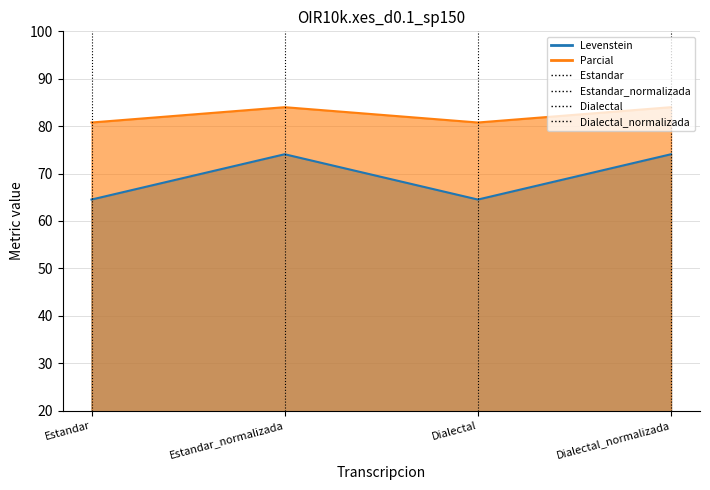

What is the difference between the maximum and minimum values in the Parcial series?

3.2